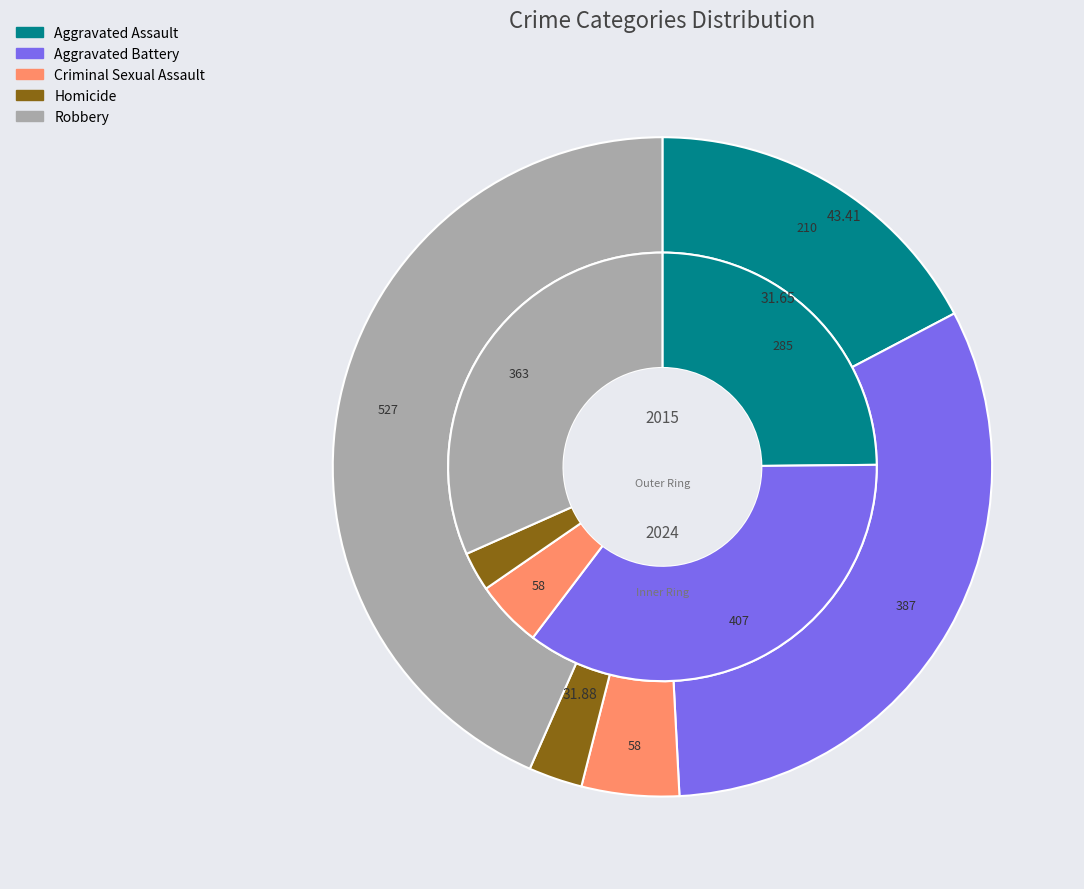

How many segments does this pie chart have?

5